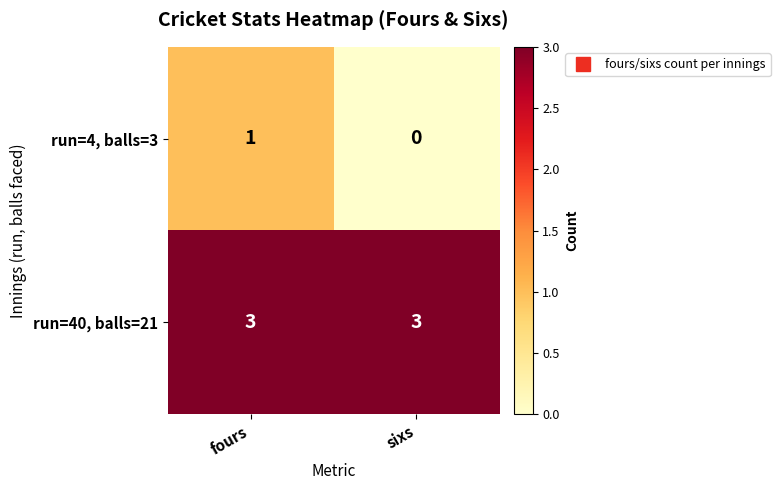

Which series has the largest range (max minus min)?

run=4, balls=3